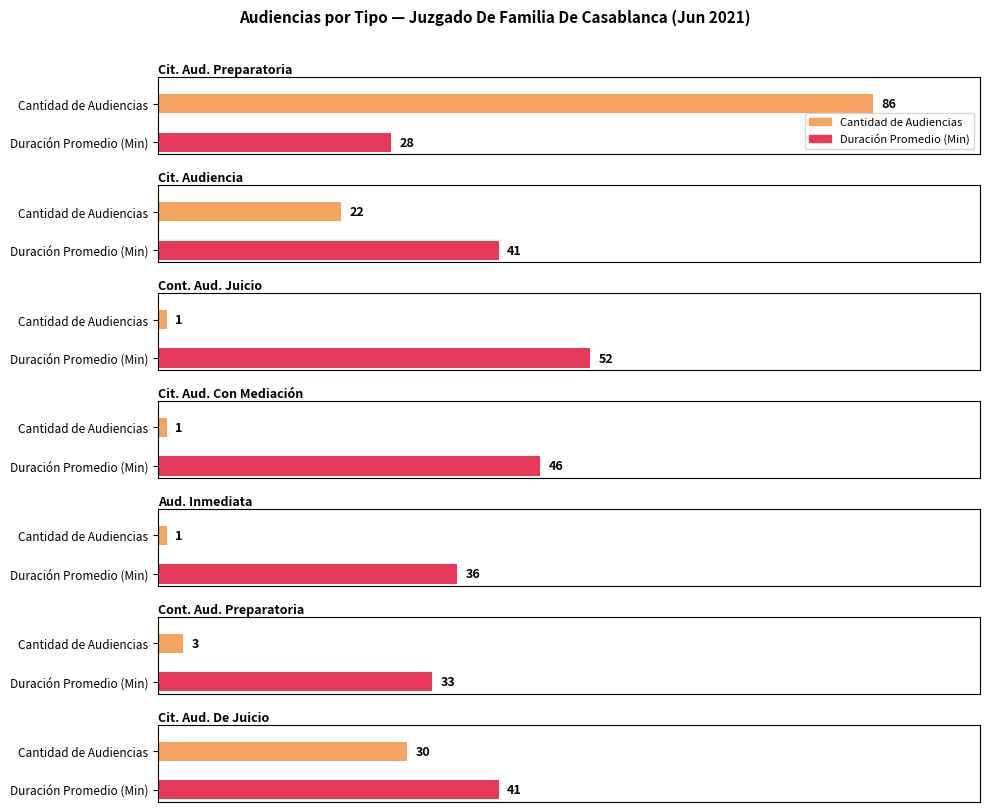

Where does the Cantidad de Audiencias series first go above 3?

Citación A Audiencia Preparatoria